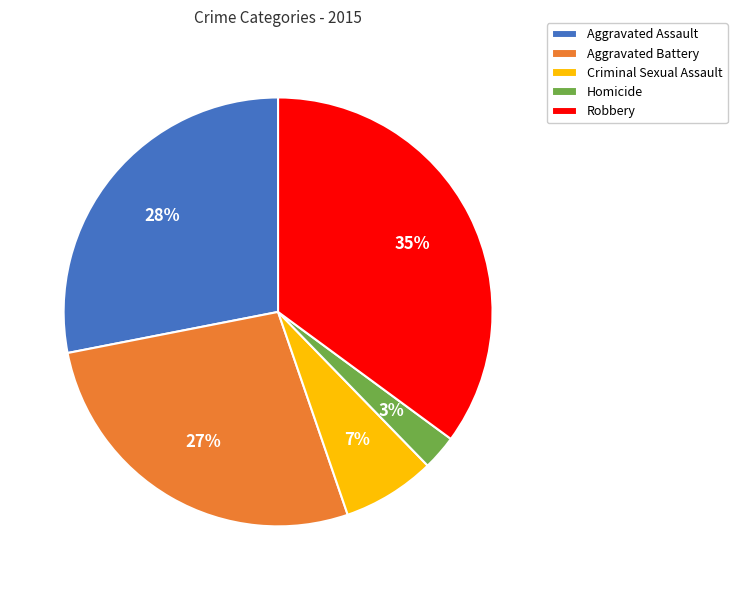

Count the number of slices in the pie.

5